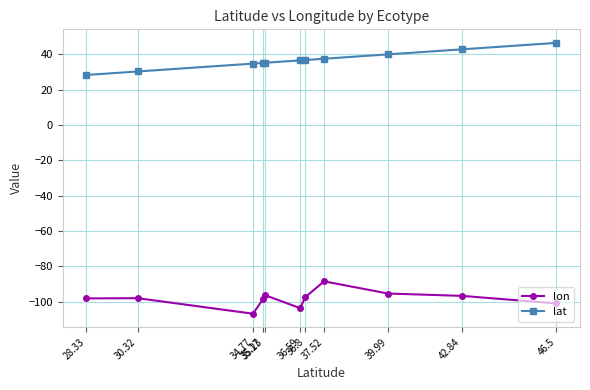

The lat series shows 50.5 at 35.23. True or false?

False